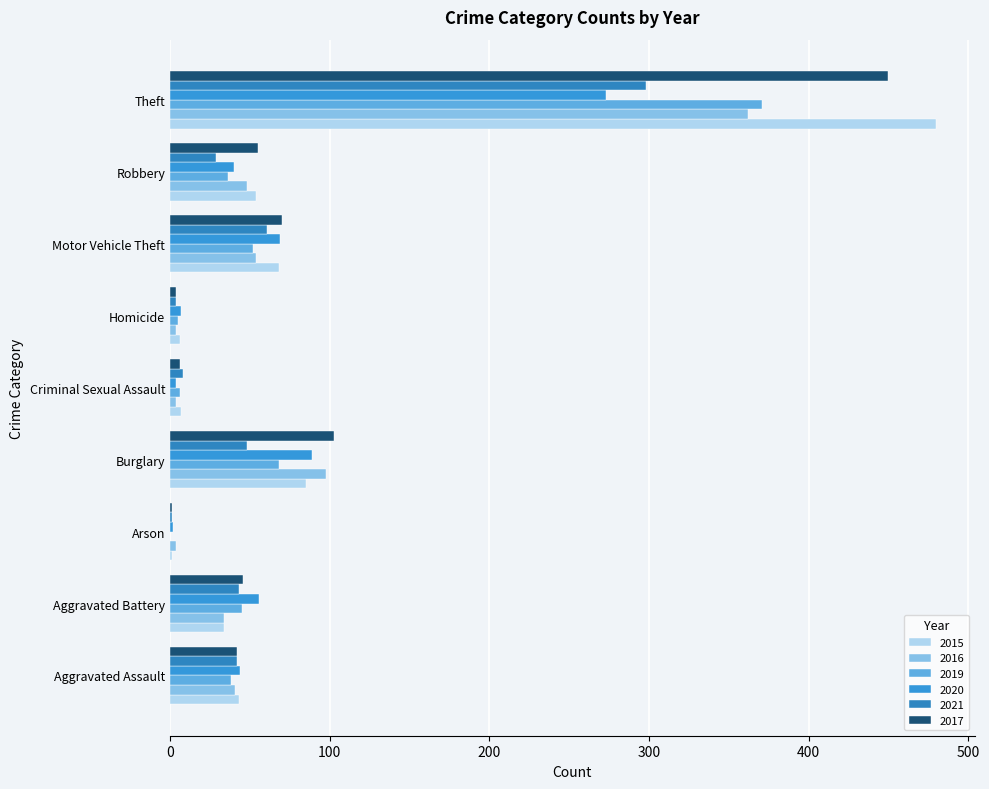

What is the difference between the maximum and second lowest values in the 2015 series?

474